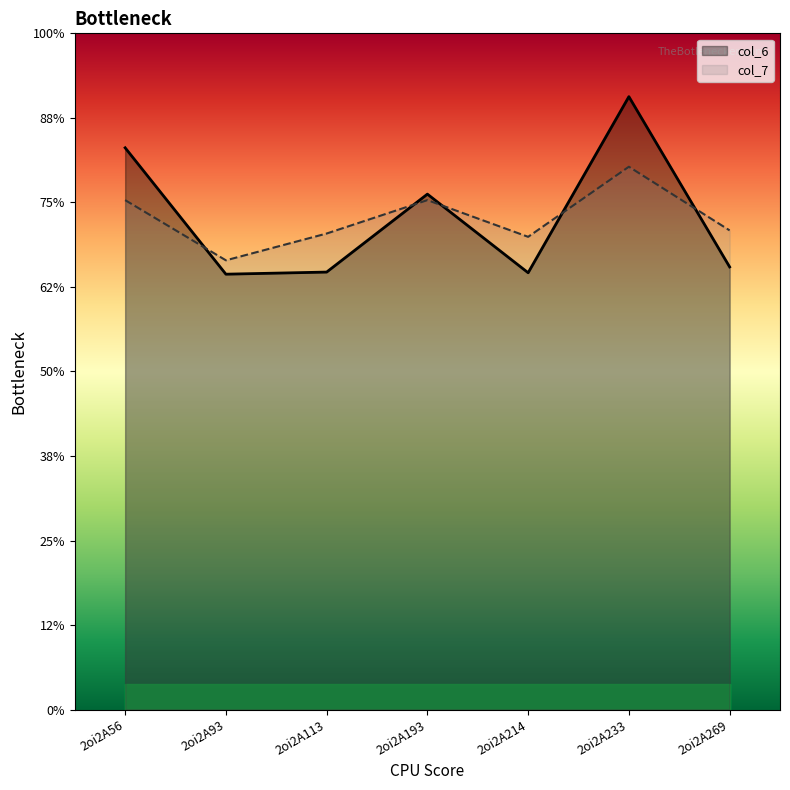

Reading left to right, extract all data points from this chart.

col_6: 2oi2A56=6.6	2oi2A93=5.2	2oi2A113=5.2	2oi2A193=6.1	2oi2A214=5.2	2oi2A233=7.3	2oi2A269=5.2
col_7: 2oi2A56=6.0	2oi2A93=5.3	2oi2A113=5.6	2oi2A193=6.0	2oi2A214=5.6	2oi2A233=6.4	2oi2A269=5.7